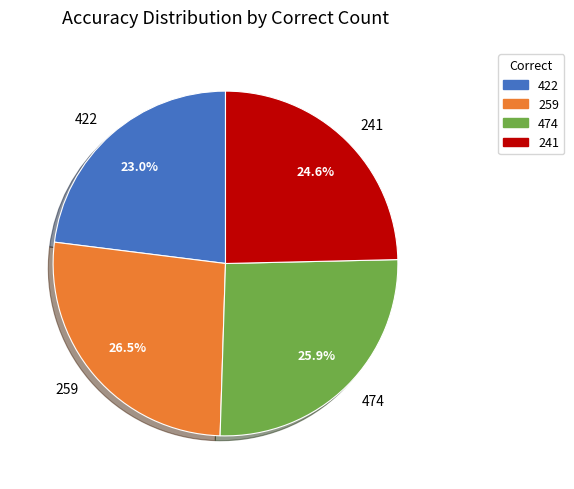

True or false: 474 accounts for 26% of the total.

True